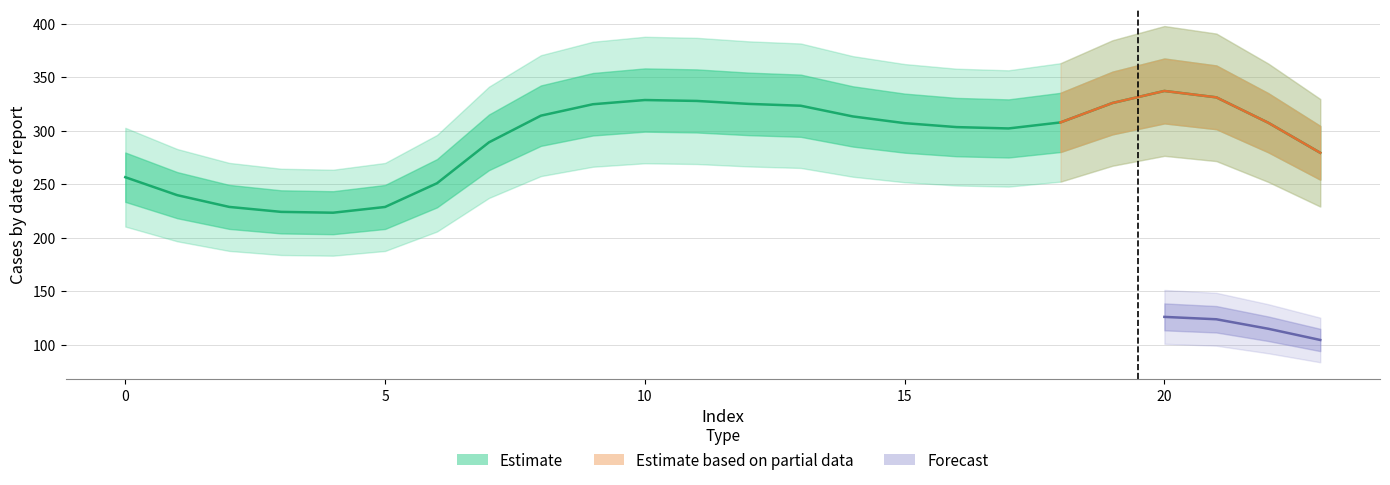

The col_0 series shows 96.8 at 2. True or false?

False